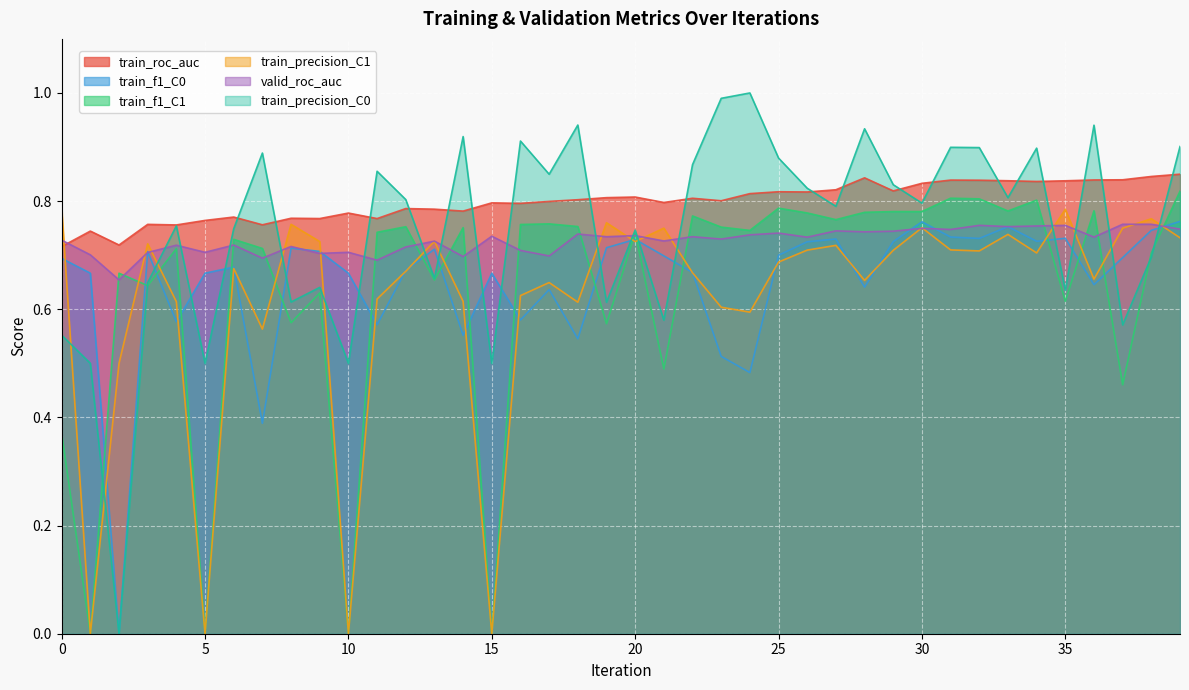

At which category does train_f1_C1 reach its first local valley?

1